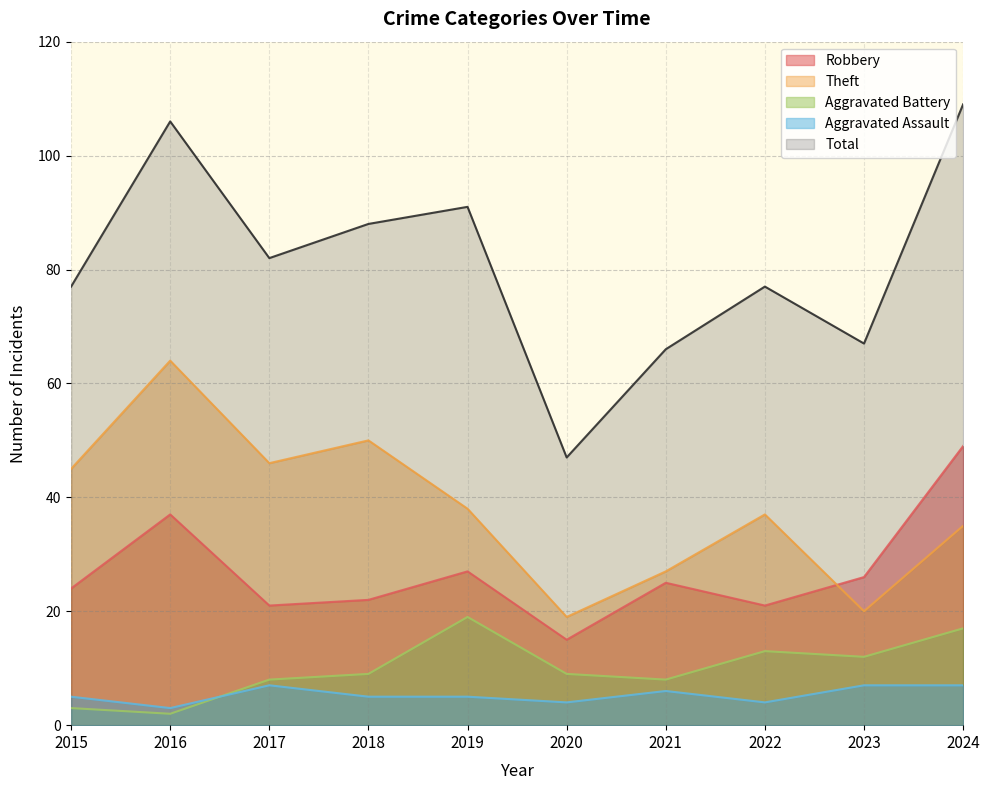

Rank the categories by Theft value from highest to lowest.

2016, 2018, 2017, 2015, 2019, 2022, 2024, 2021, 2023, 2020